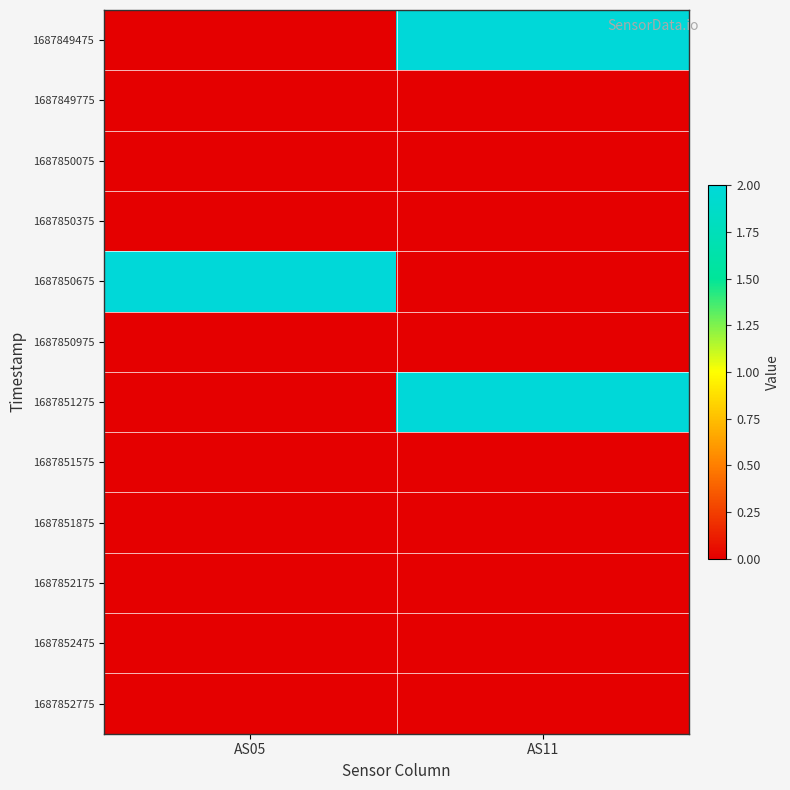

Reading left to right, what are all the values shown in this chart?

1687849475: AS05=0	AS11=2
1687849775: AS05=0	AS11=0
1687850075: AS05=0	AS11=0
1687850375: AS05=0	AS11=0
1687850675: AS05=2	AS11=0
1687850975: AS05=0	AS11=0
1687851275: AS05=0	AS11=2
1687851575: AS05=0	AS11=0
1687851875: AS05=0	AS11=0
1687852175: AS05=0	AS11=0
1687852475: AS05=0	AS11=0
1687852775: AS05=0	AS11=0